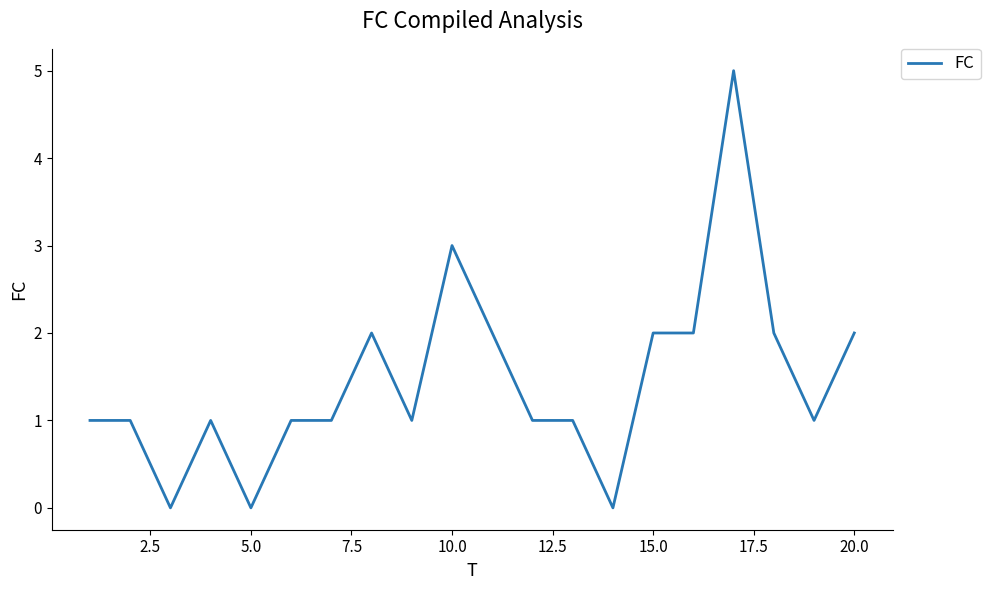

What is the average value?

1